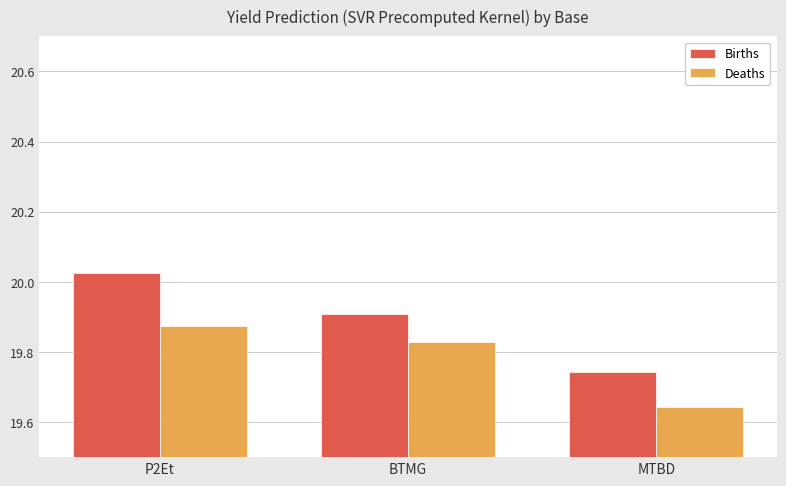

Where is Births nearest to the value 19?

MTBD